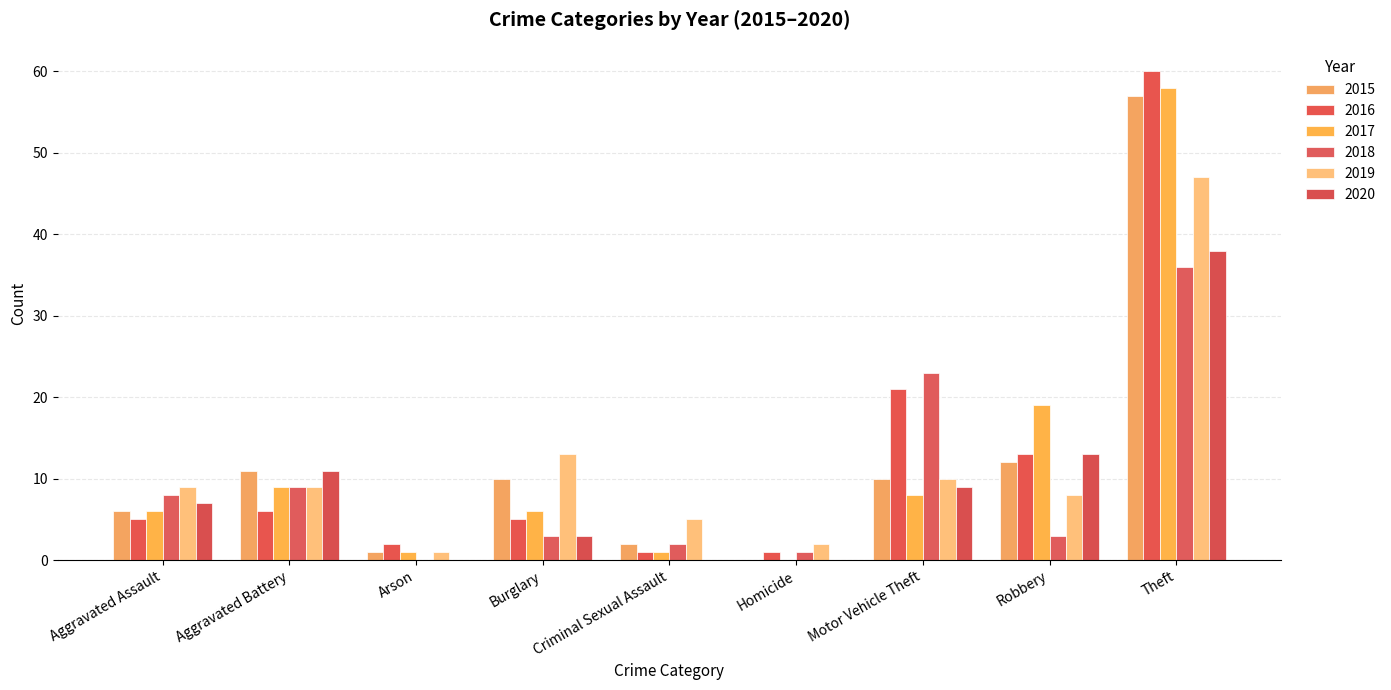

What is the total value across all series at Motor Vehicle Theft?

81